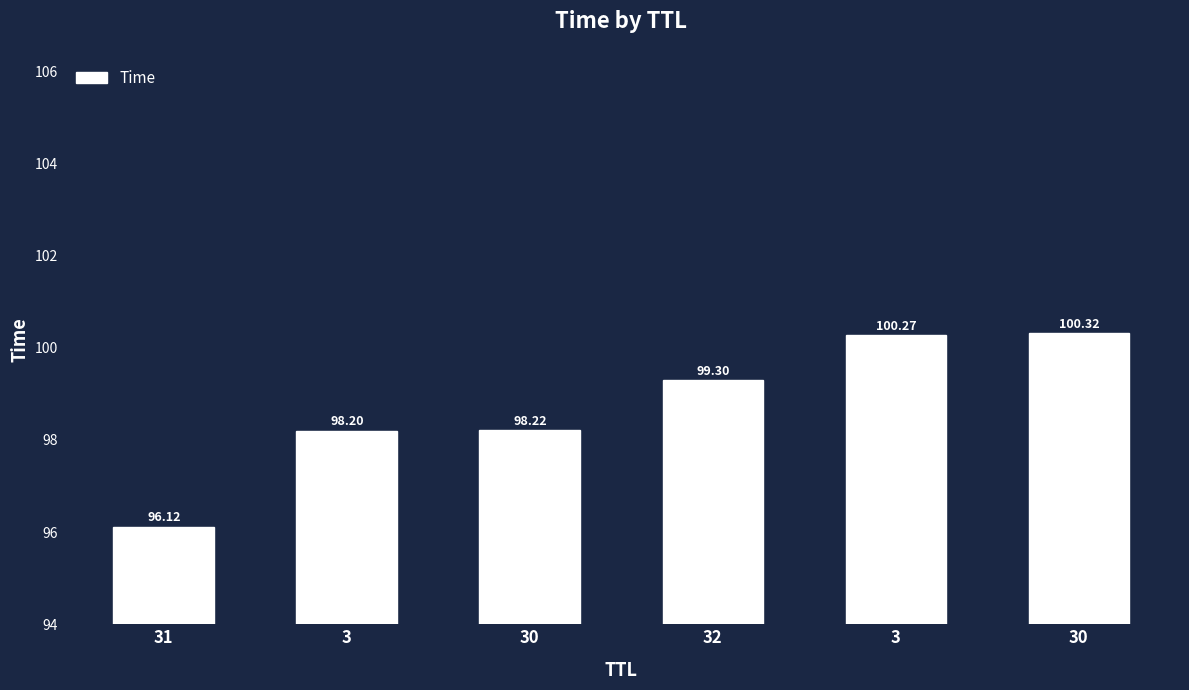

List the labels in order of value, smallest first.

31, 3, 30, 32, 3, 30